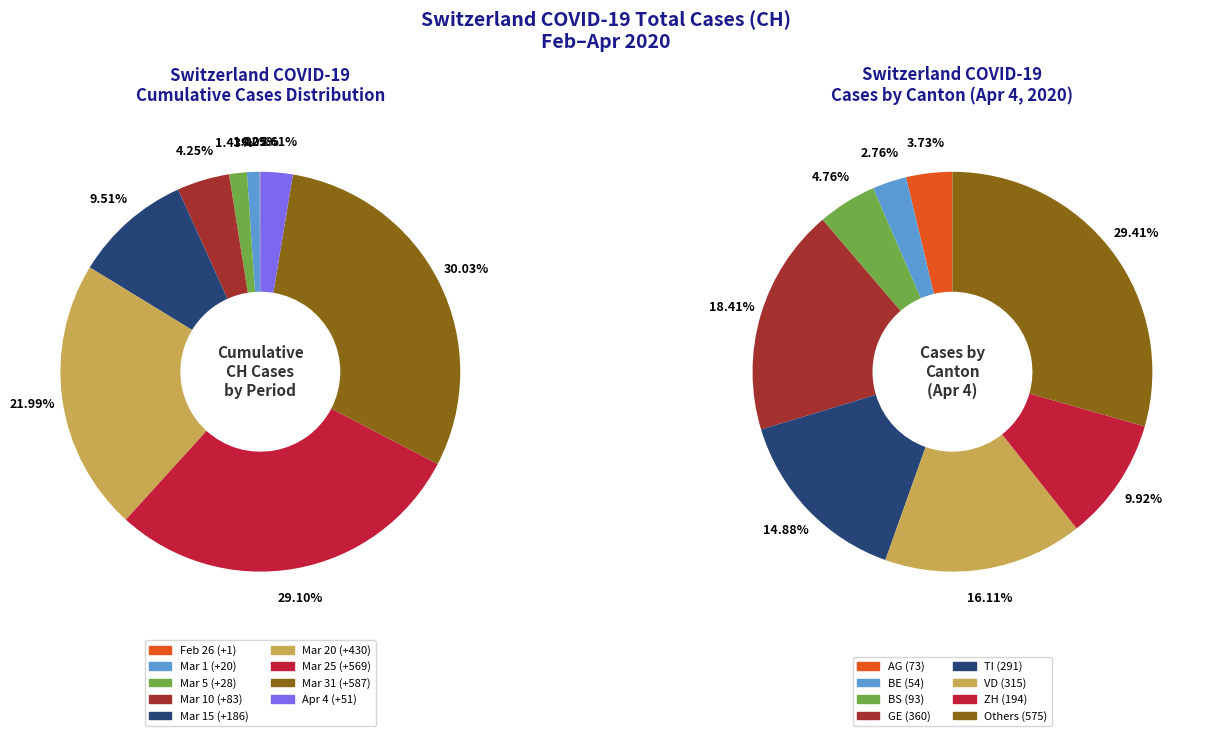

Does any single category account for the majority?

No